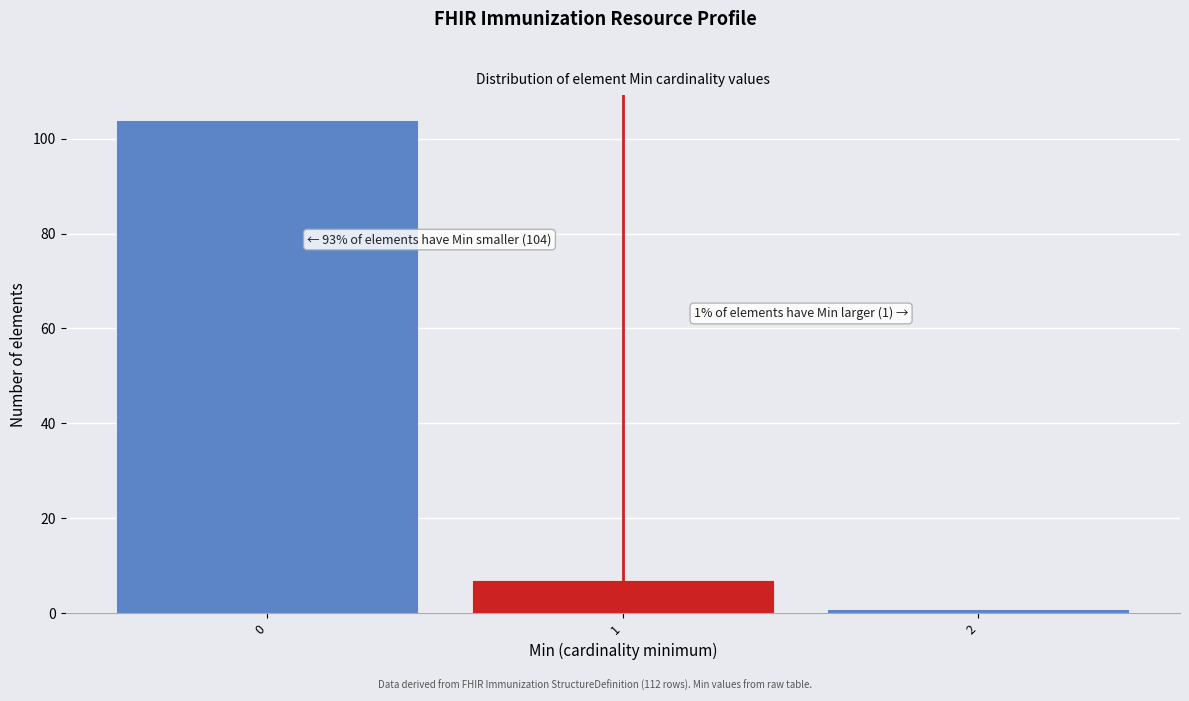

Which range on the x-axis has the tallest bar?

-0.5 to 0.5